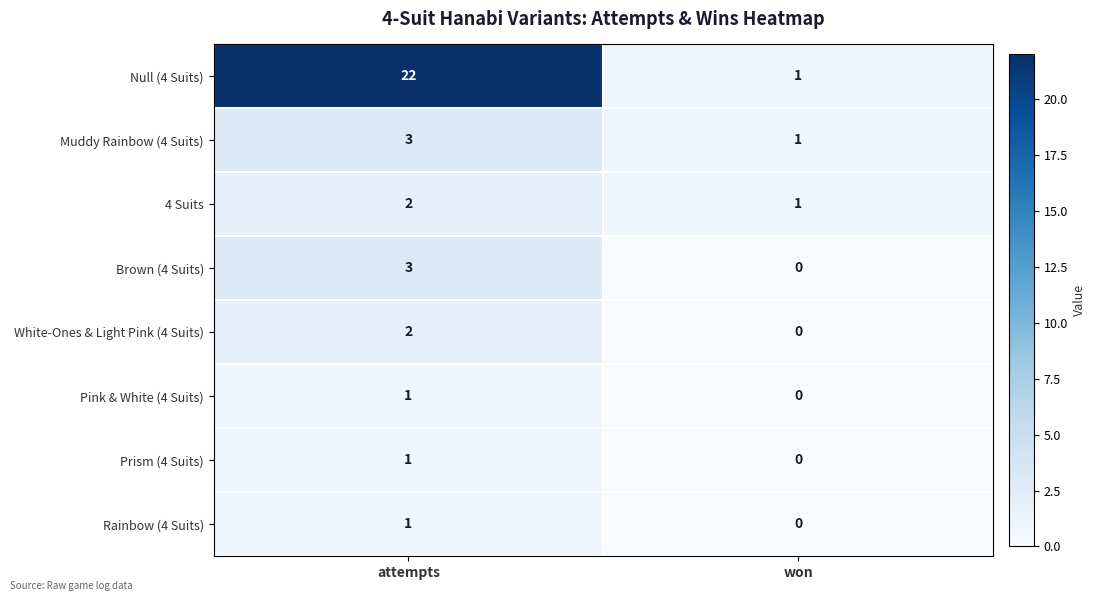

What is the maximum value shown in the chart?

22